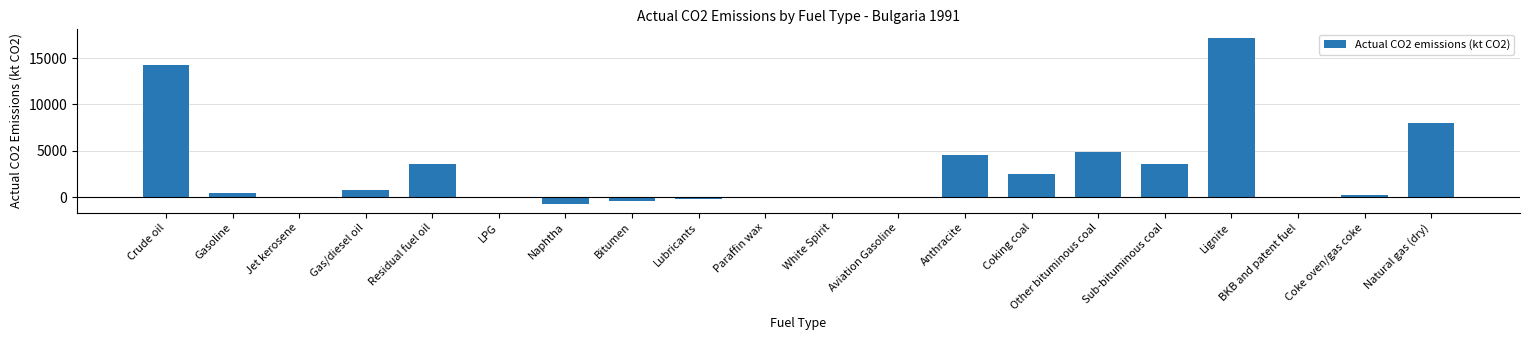

What is the sum of all values?

58229.6